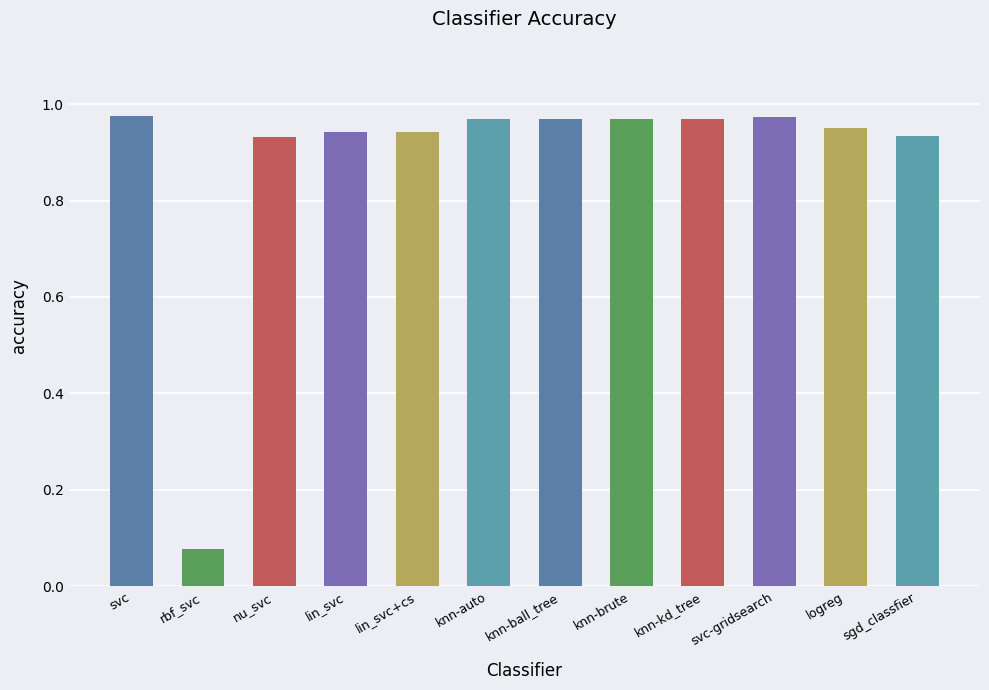

Are the bars grouped side by side (vs. stacked)?

No